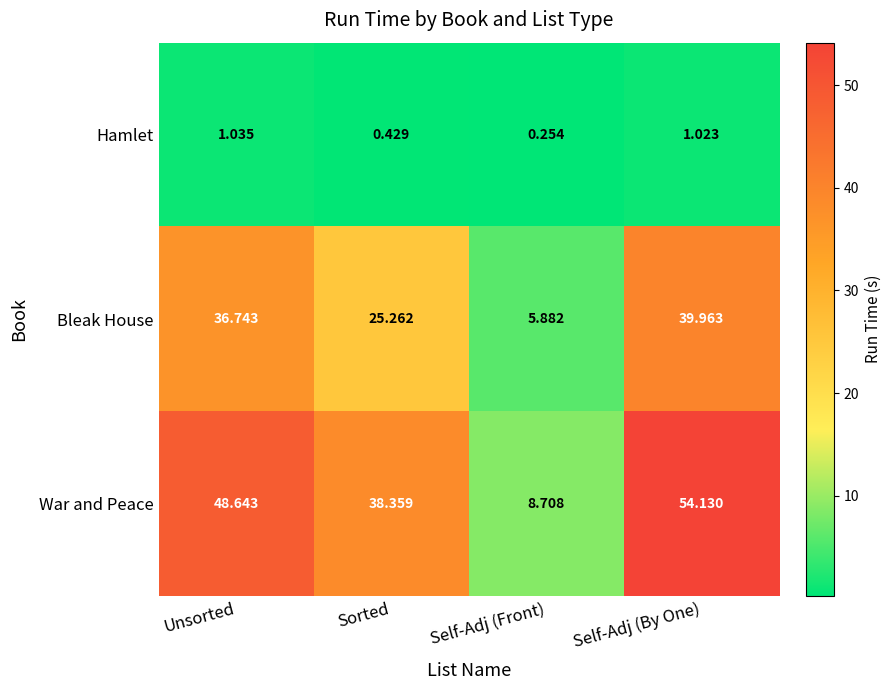

Which series has the largest range (max minus min)?

War and Peace